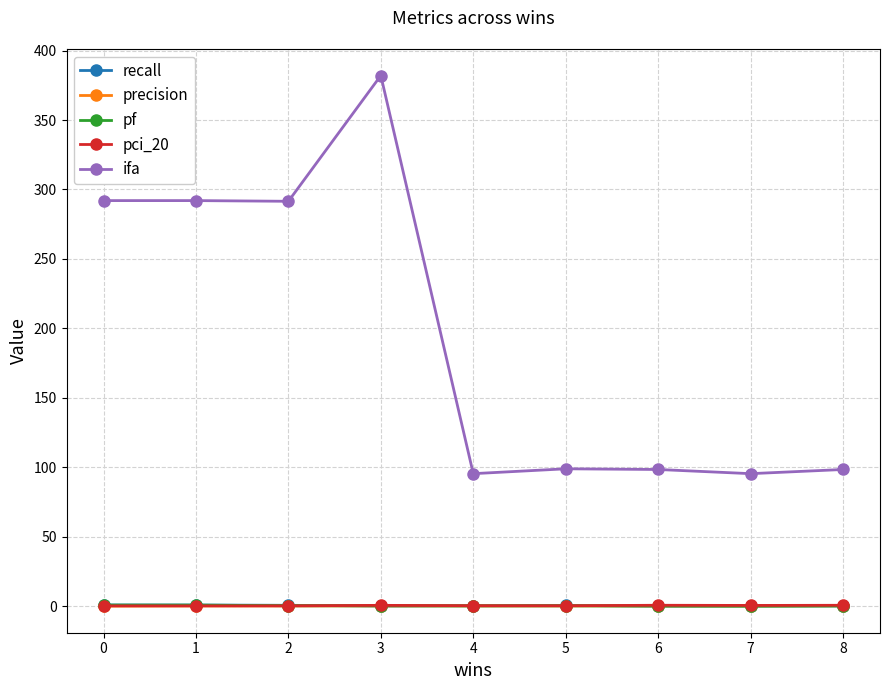

Between 3 and 6, which series saw the biggest shift?

ifa